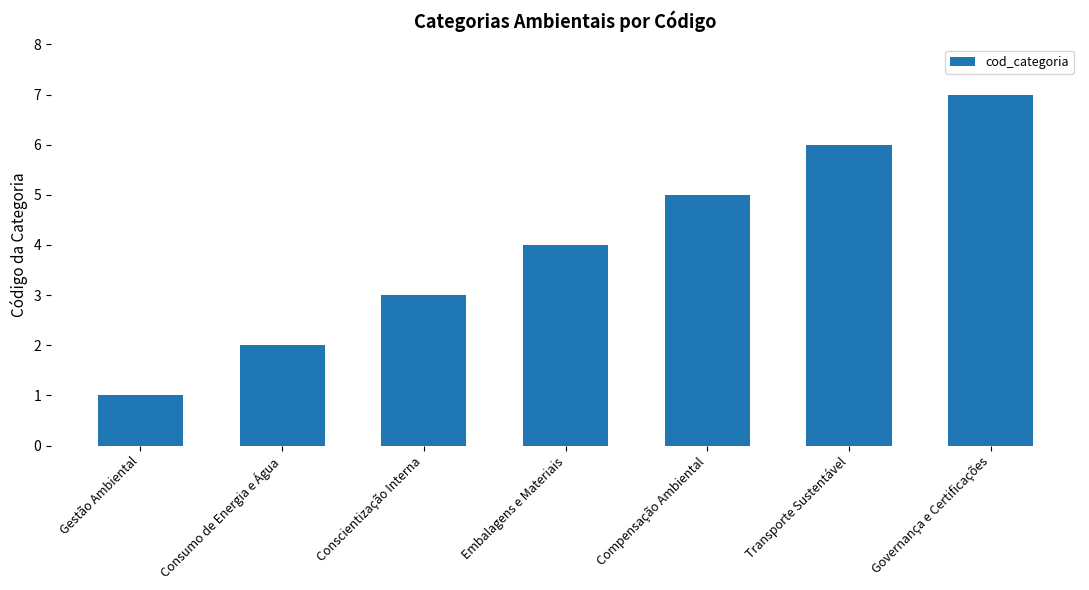

Where is the data nearest to the value 4?

Embalagens e Materiais